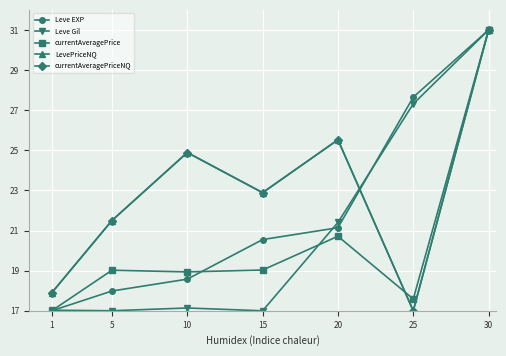

How many lines are shown in the chart?

5